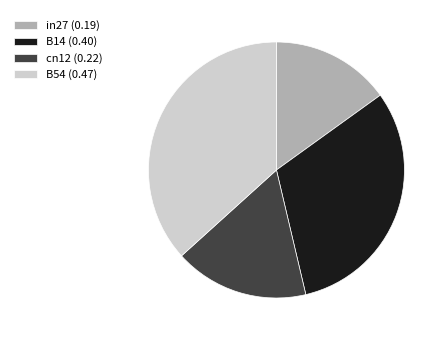

Between B54 (0.47) and B14 (0.40), which is larger?

B54 (0.47)